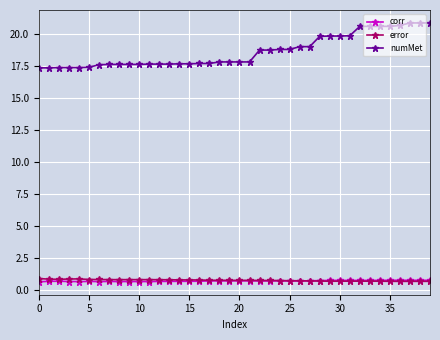

Which series has the widest spread of values?

numMet